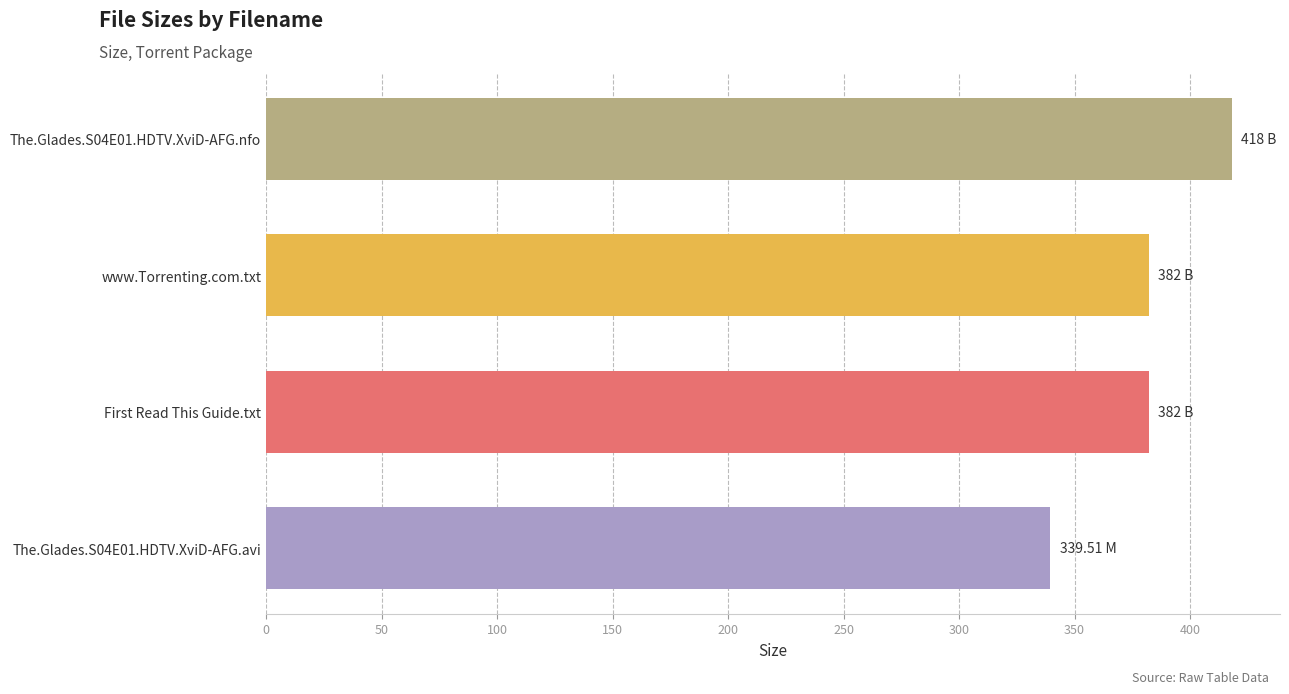

Approximately how many times larger is the value at www.Torrenting.com.txt compared to First Read This Guide.txt?

1.0